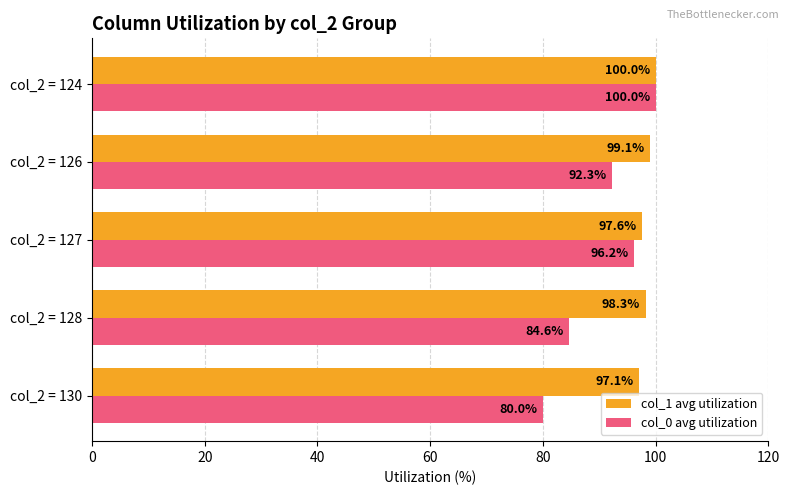

Is the value of col_0 avg utilization at col_2 = 128 greater than the value of col_1 avg utilization at col_2 = 130?

No